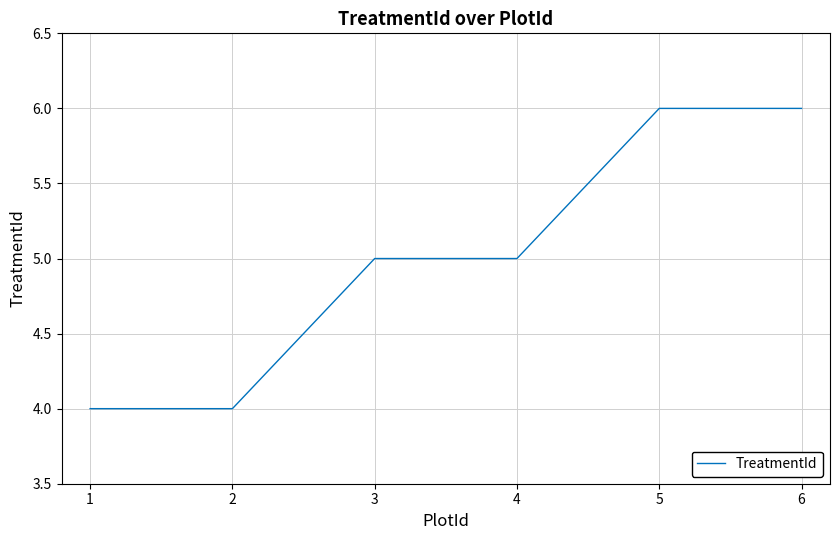

What is the greatest value displayed?

6